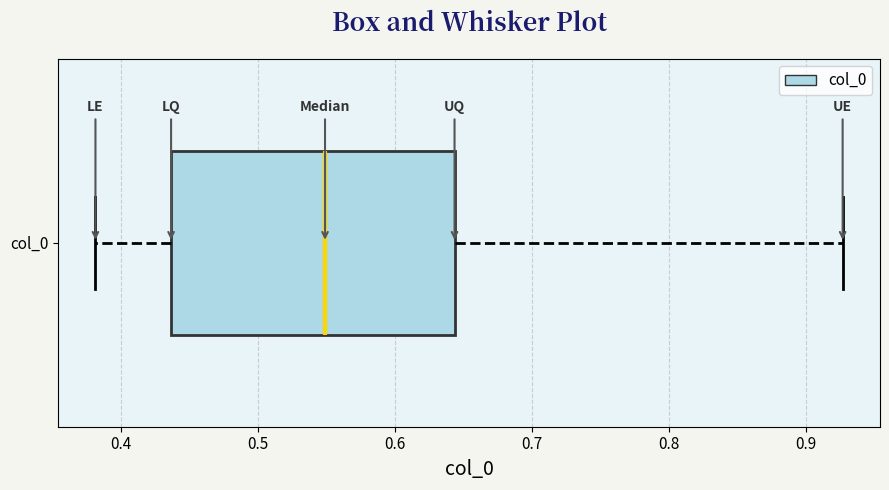

Where does the right whisker of the box for col_0 end on the x-axis? The values are not printed on the chart, so give them approximately, as read against the axis.

0.93